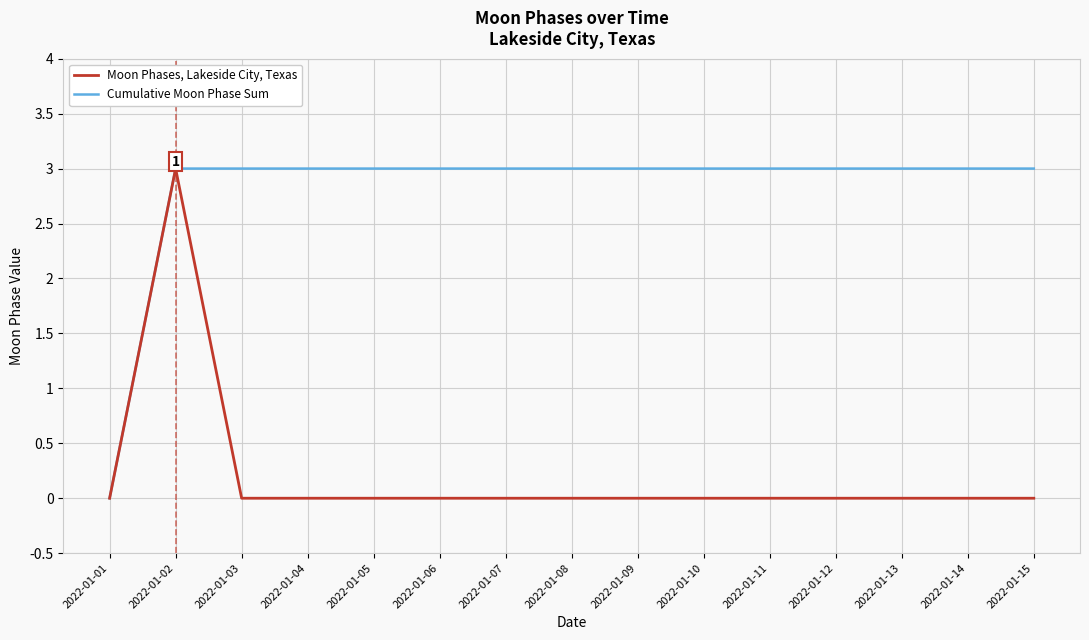

What is the difference between the highest and lowest values at 2022-01-13?

3